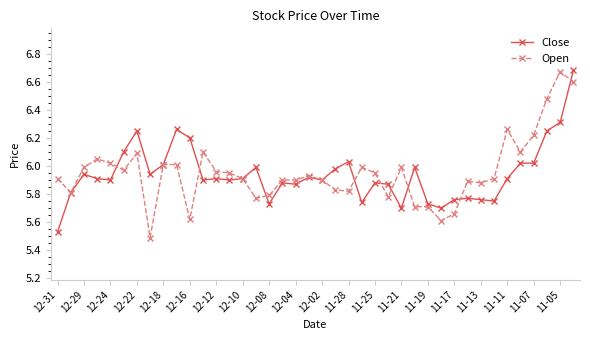

At how many categories does at least one series exceed 5?

40